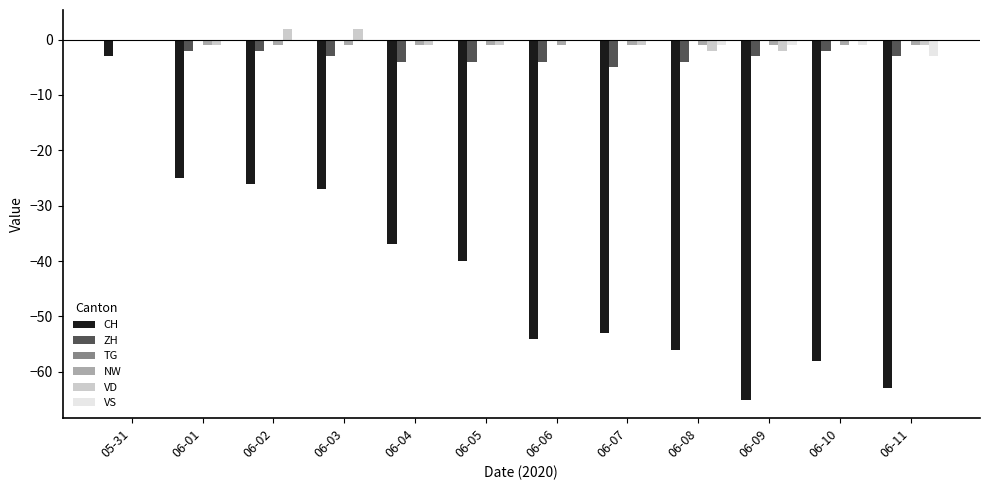

Is it true that VS equals -1 at 06-10?

True